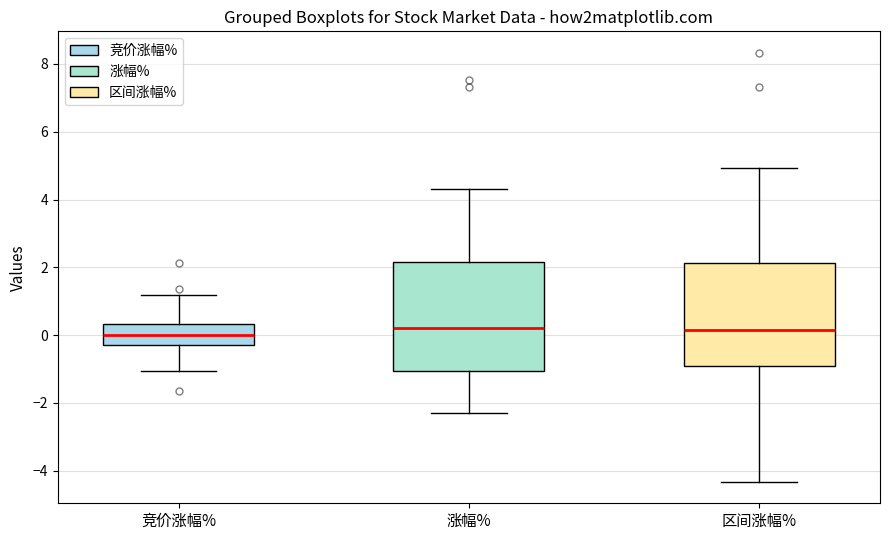

Where is the upper edge of the box for 涨幅% on the y-axis? The values are not printed on the chart, so give them approximately, as read against the axis.

2.2